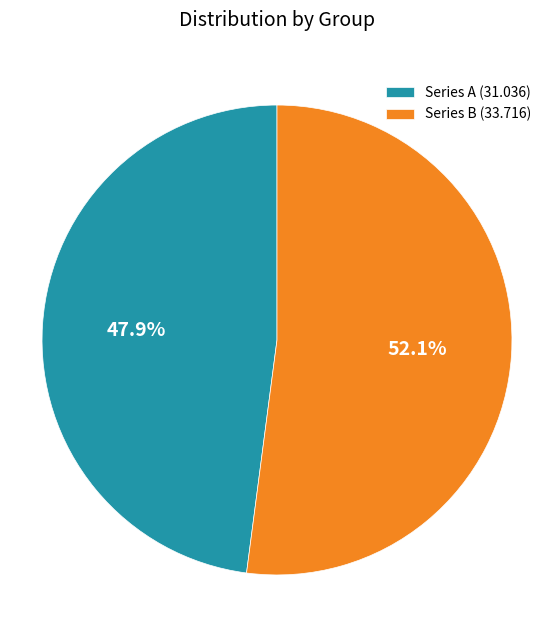

Between Series B (33.716) and Series A (31.036), which is larger?

Series B (33.716)